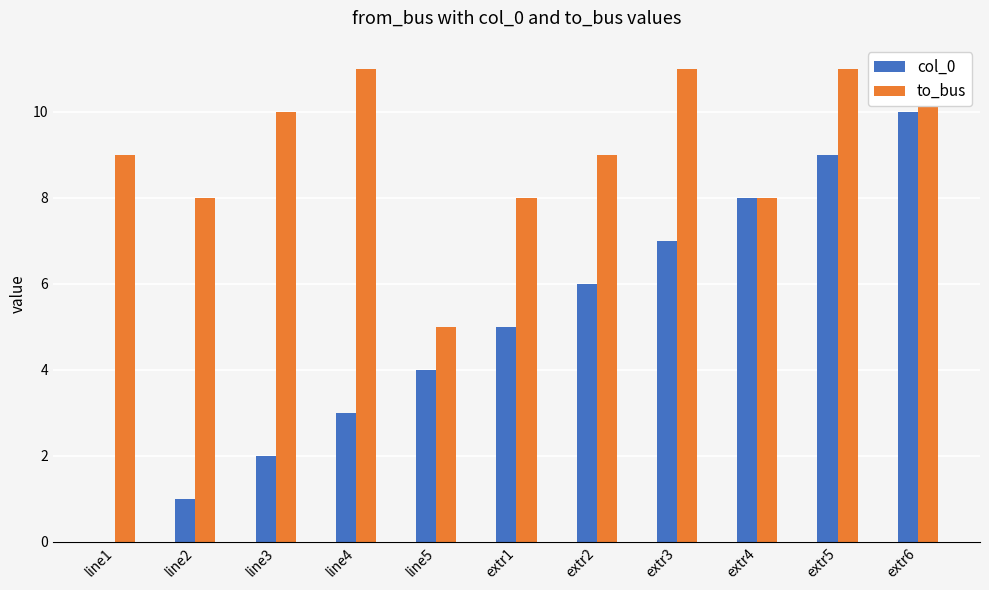

Which series has the widest spread of values?

col_0